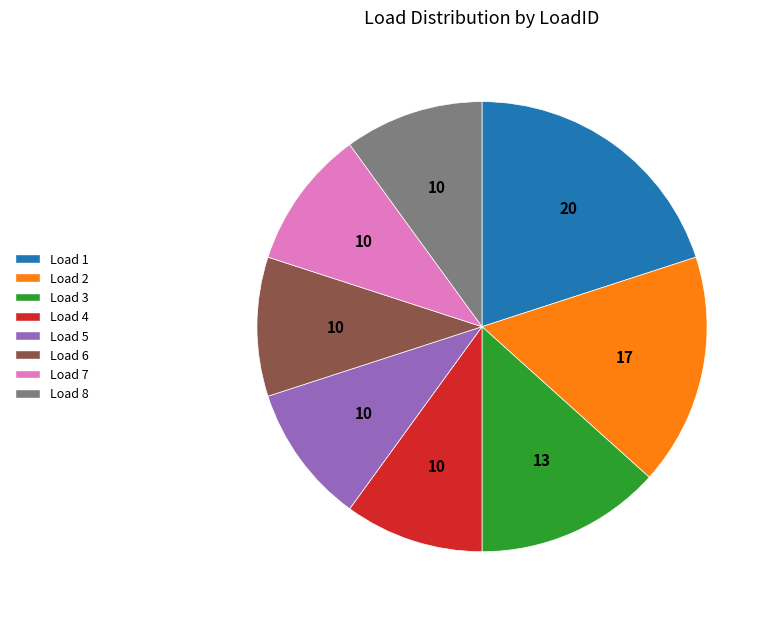

Is the sum of Load 6 and Load 7 greater than half?

No